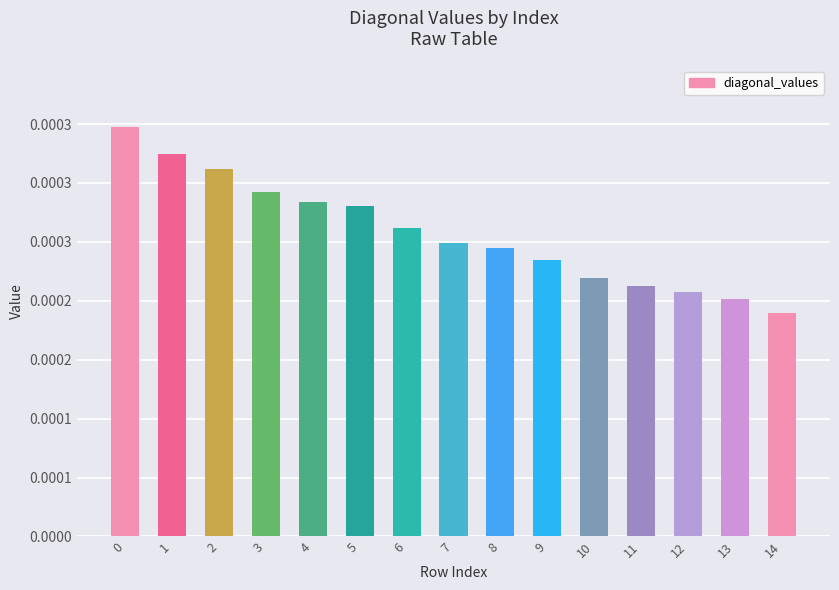

Are the bars horizontal?

No